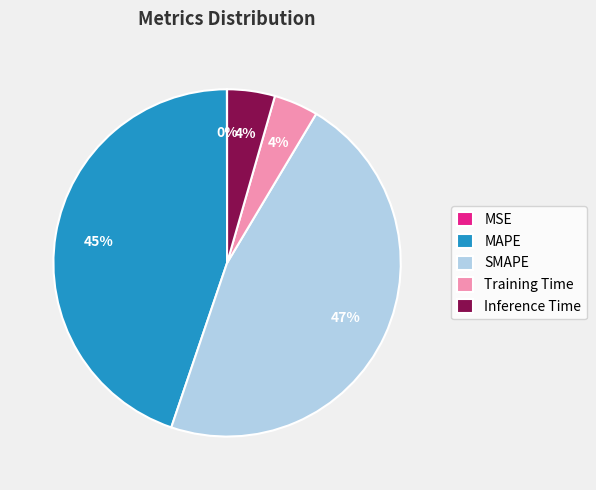

Is it true that MAPE is 55% of the pie?

False